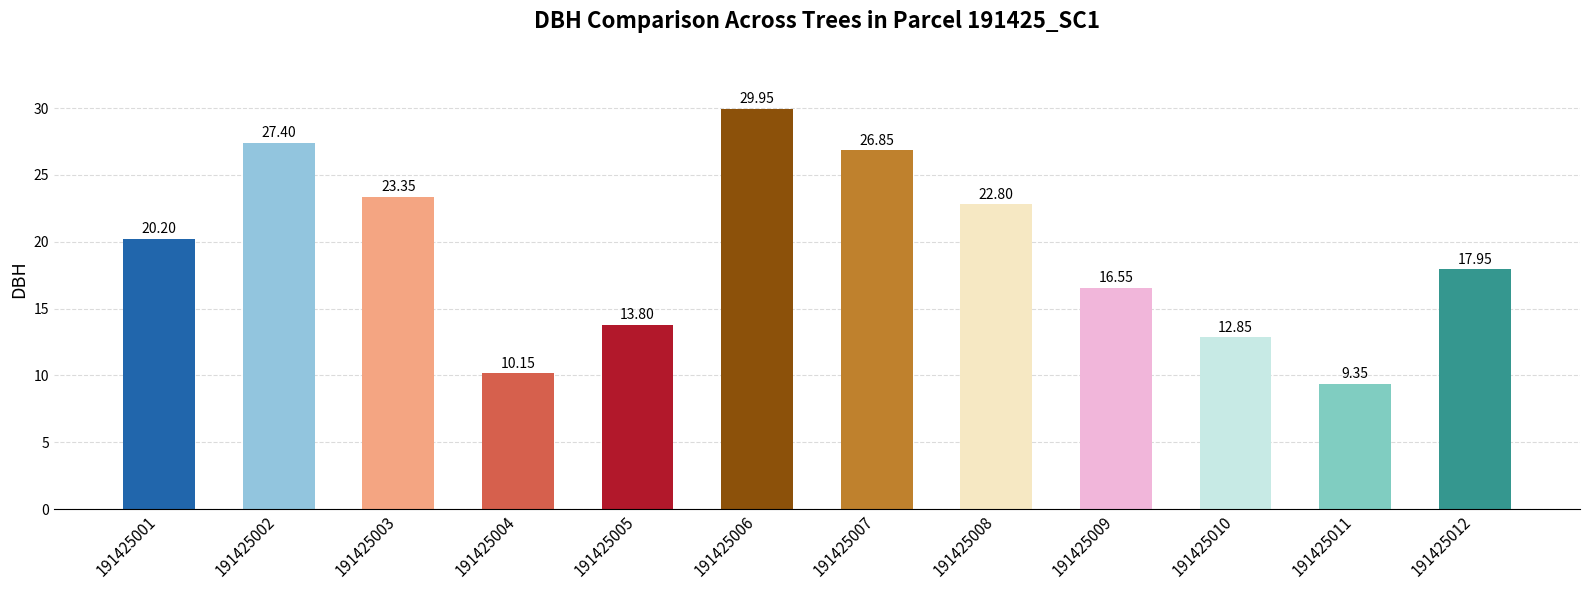

Count the number of categories in the chart.

12